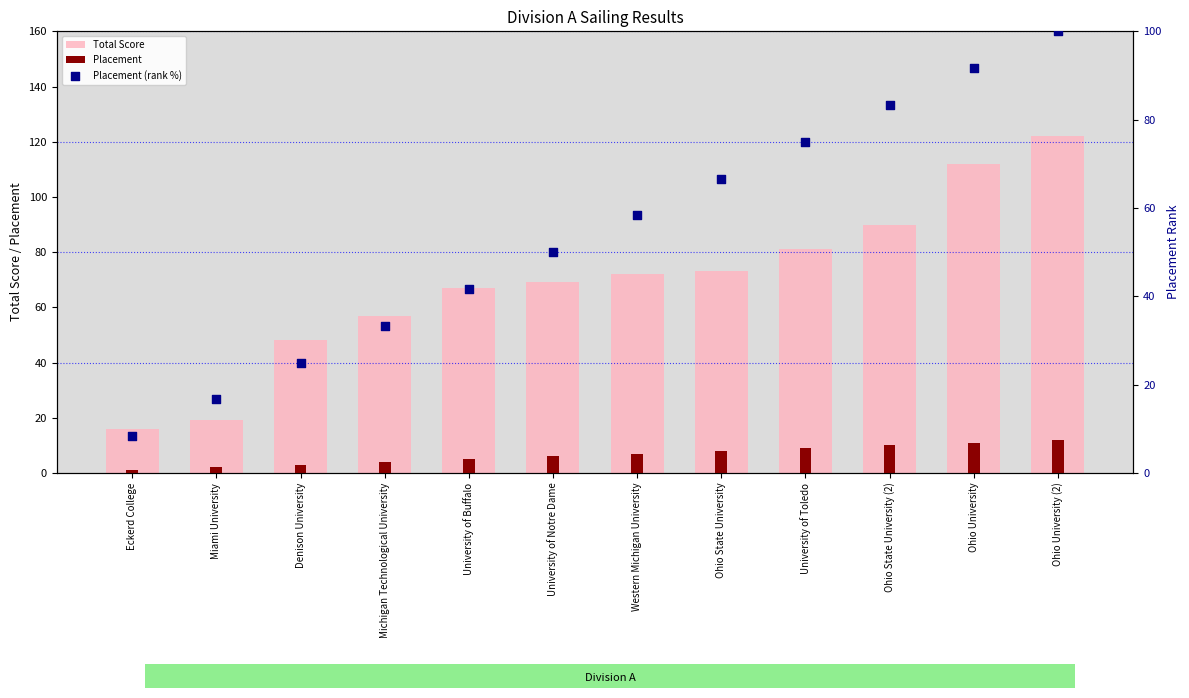

Which series reaches the maximum Y coordinate?

Total Score